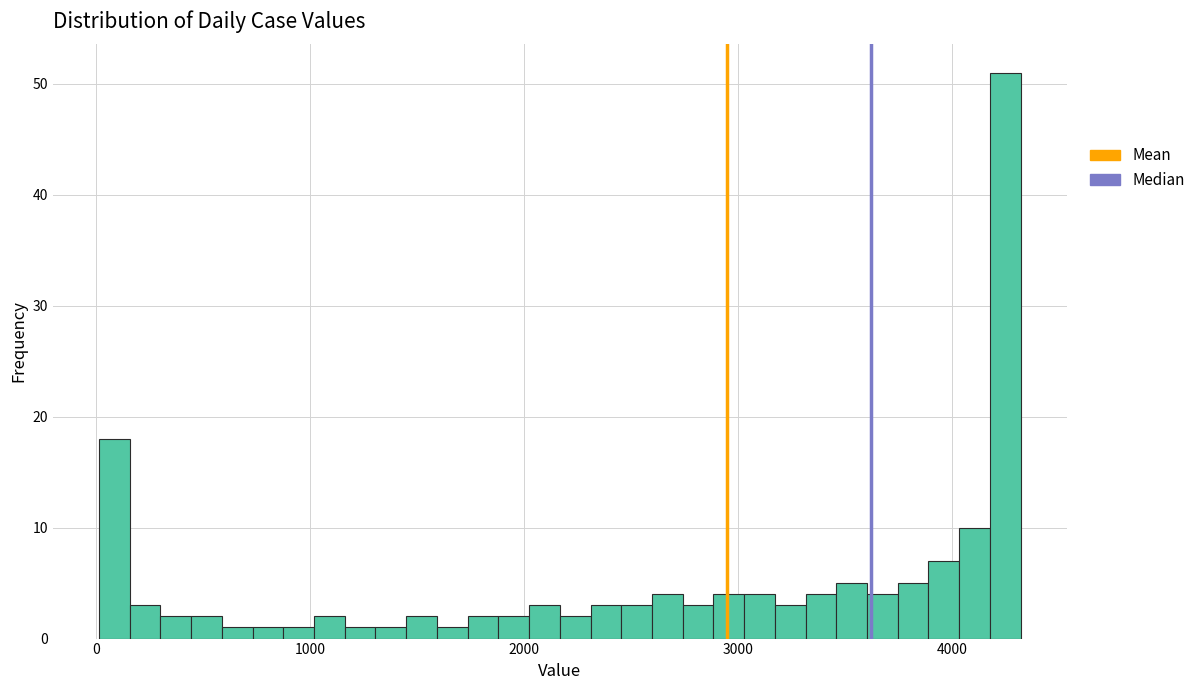

Read against the x-axis, roughly where is the centre of the tallest bar?

4200